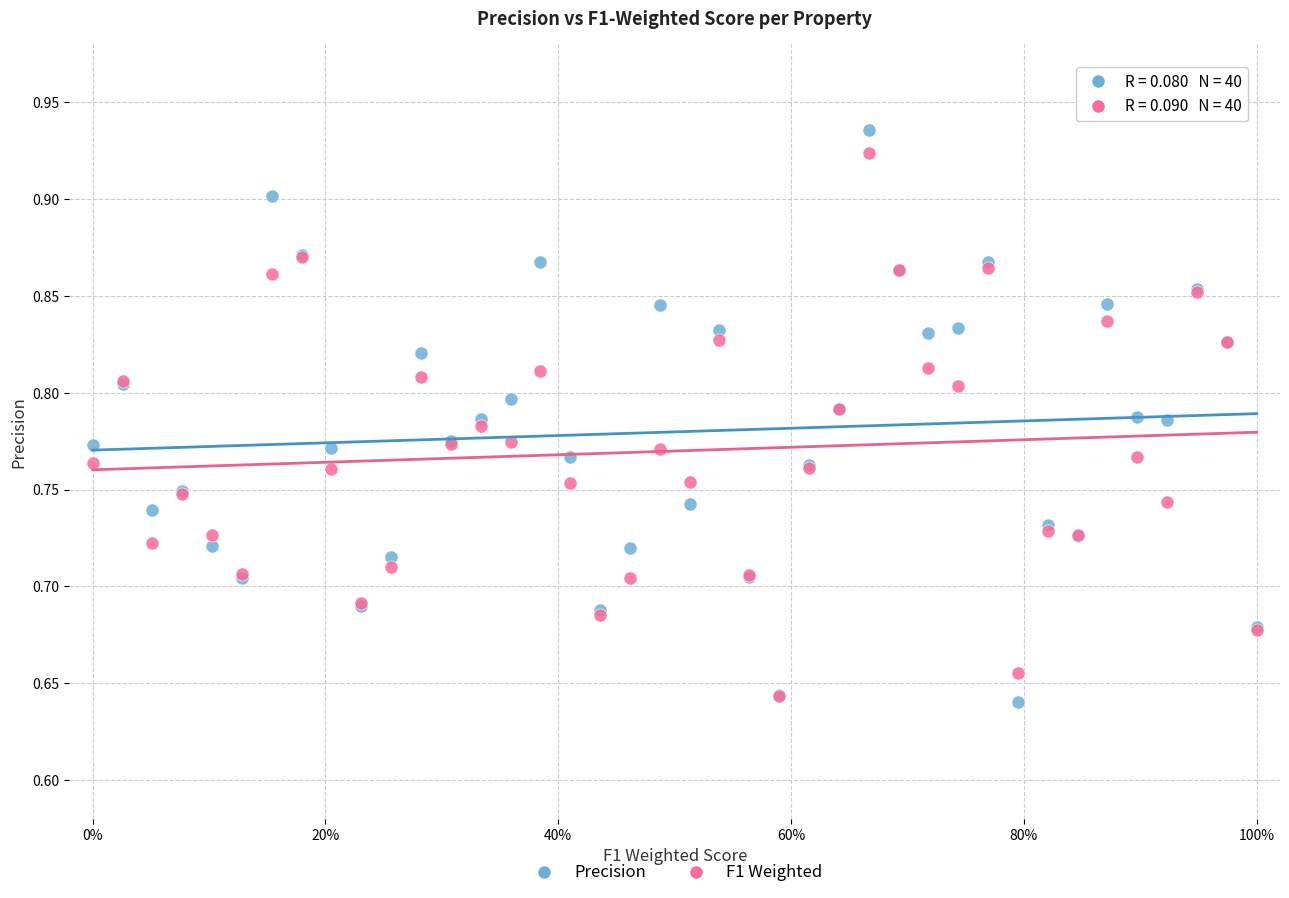

What are all the series names shown in the legend?

Precision, F1 Weighted